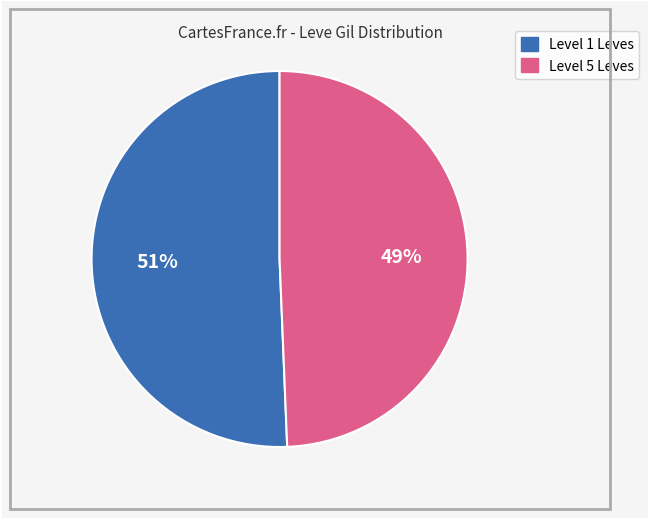

Is there any slice that represents more than half of the pie?

Yes